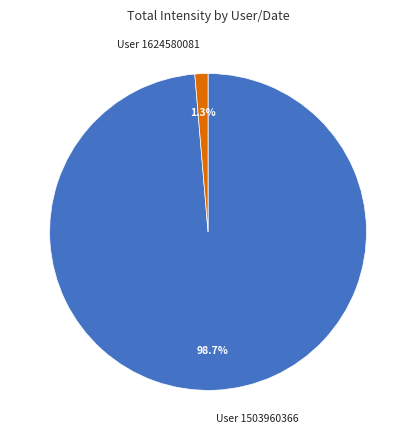

Rank the categories by value from highest to lowest.

User 1503960366, User 1624580081